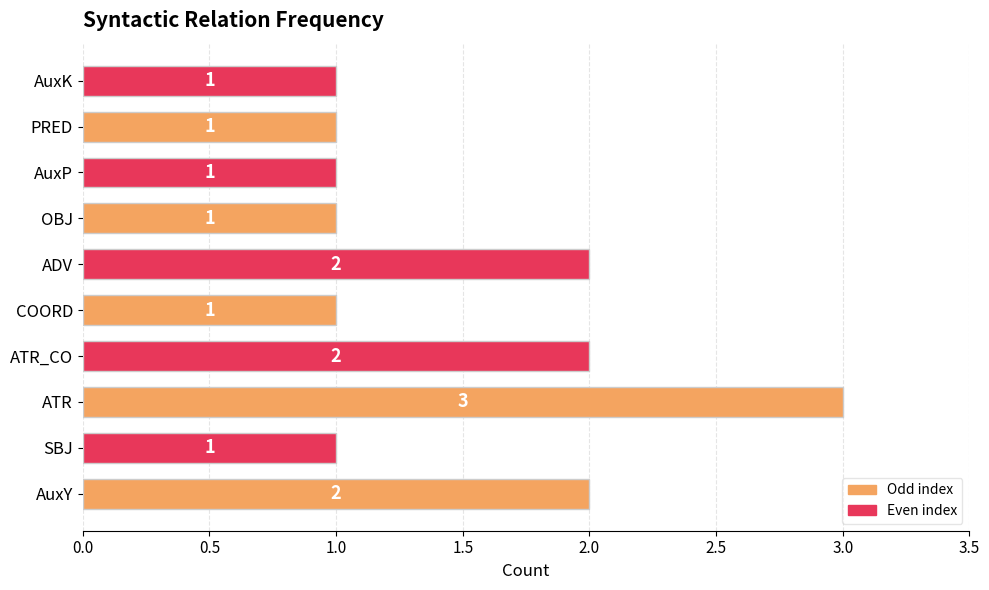

Reading bottom to top, list all the values displayed in this chart.

AuxY=2	SBJ=1	ATR=3	ATR_CO=2	COORD=1	ADV=2	OBJ=1	AuxP=1	PRED=1	AuxK=1